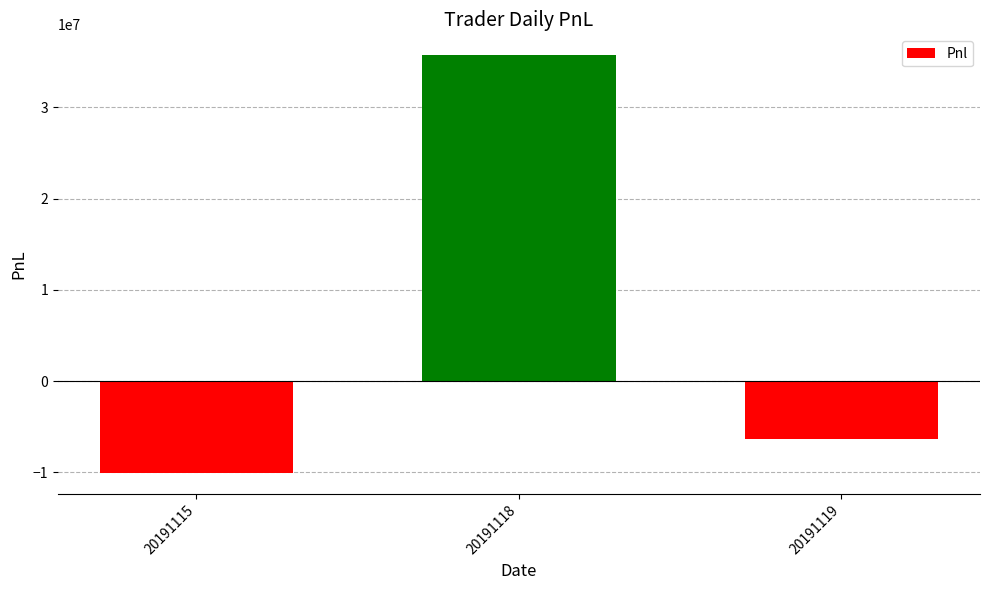

The chart shows a value of 35713760.0 at 20191118. True or false?

True